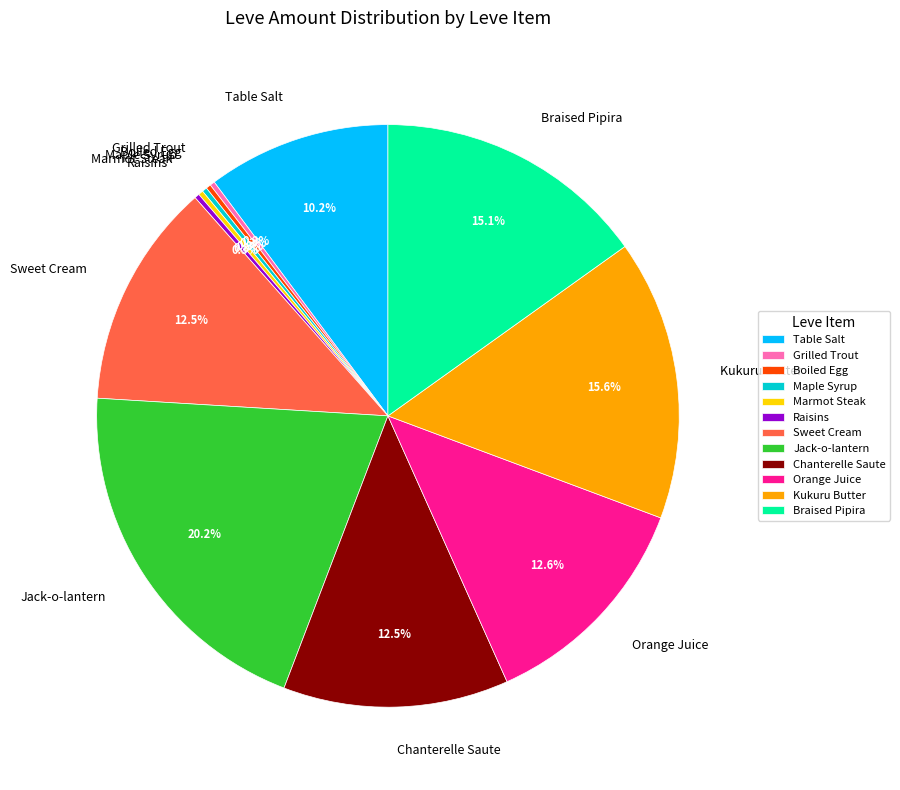

What percentage is NOT represented by Kukuru Butter?

84.4%